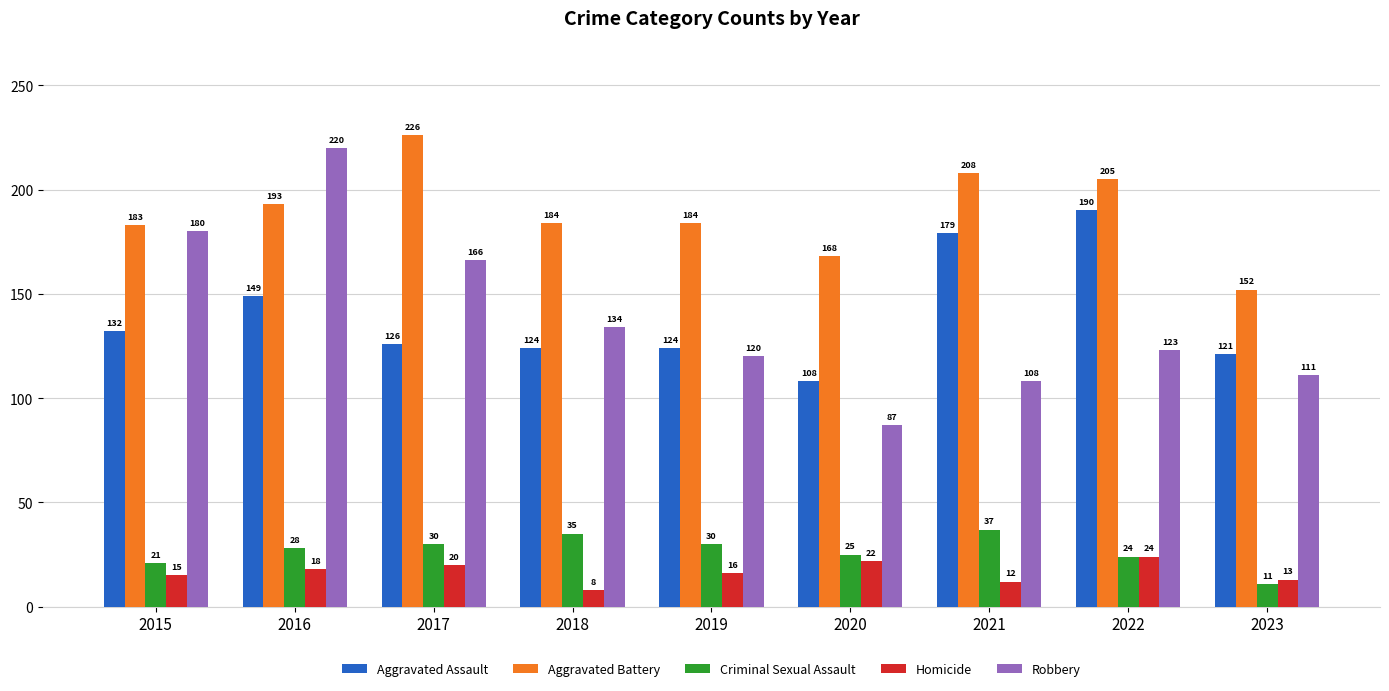

Which series has the largest range (max minus min)?

Robbery